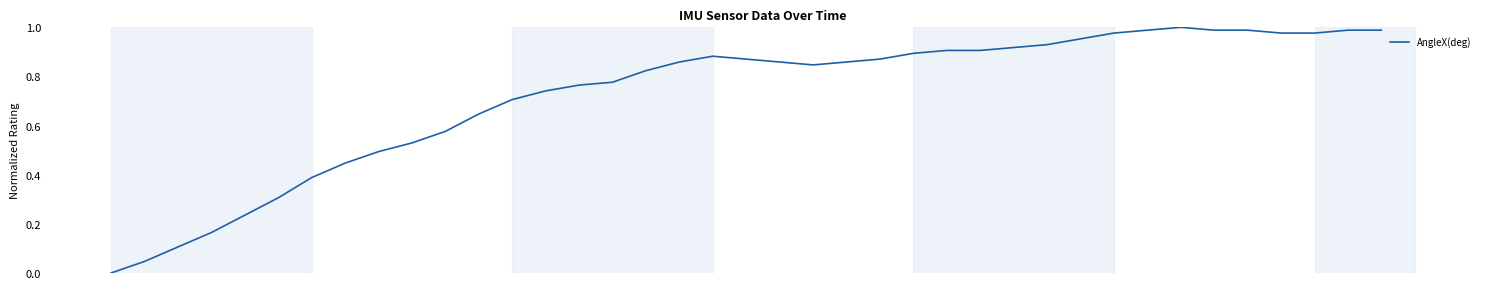

Reading left to right, list all the values displayed in this chart.

0.0	0.0	0.1	0.2	0.2	0.3	0.4	0.4	0.5	0.5	0.6	0.6	0.7	0.7	0.8	0.8	0.8	0.9	0.9	0.9	0.9	0.8	0.9	0.9	0.9	0.9	0.9	0.9	0.9	1.0	1.0	1.0	1.0	1.0	1.0	1.0	1.0	1.0	1.0